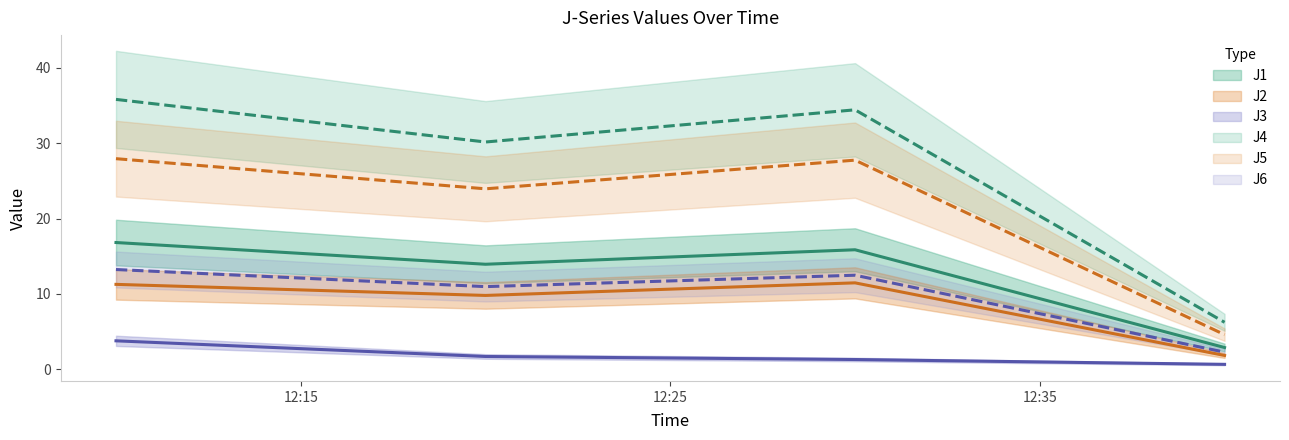

The value of J5 at 2023-11-03 12:10:00 is 13.5. True or false?

False